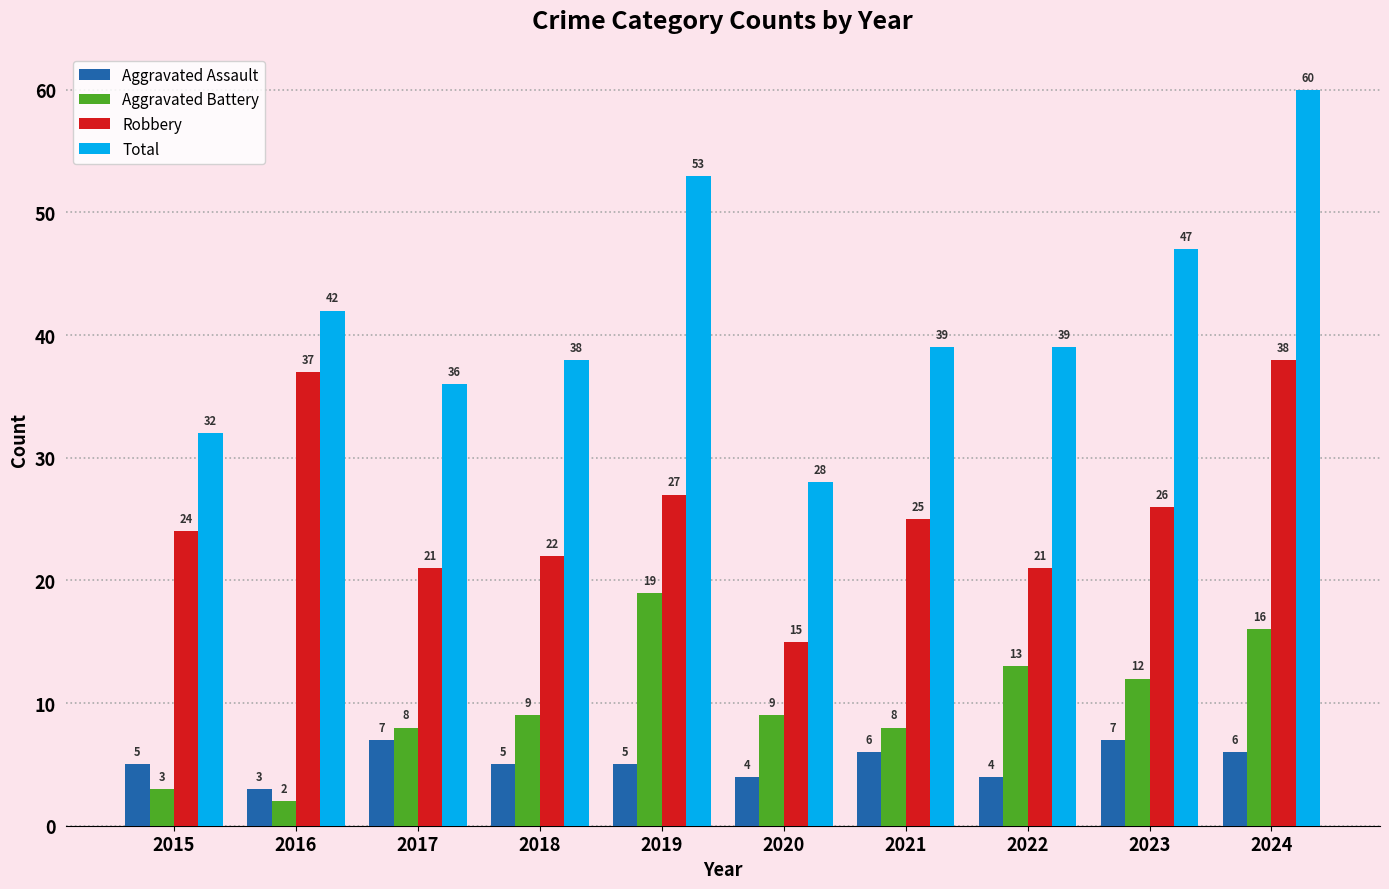

What is the average value of the Total series?

41